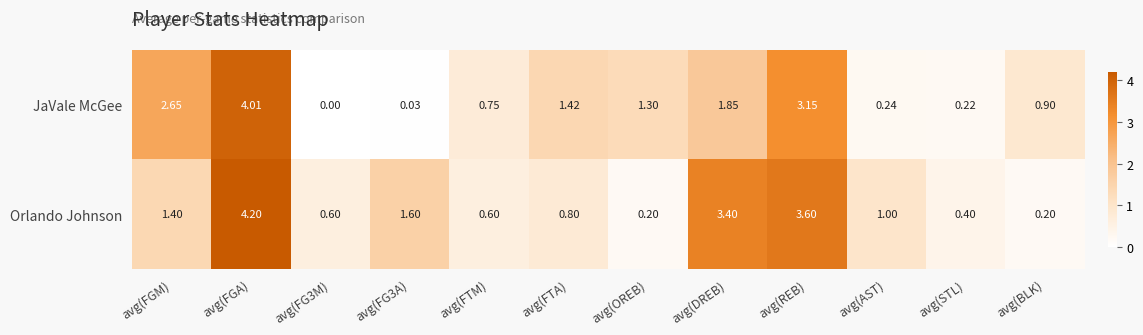

At which label does JaVale McGee first exceed 1?

avg(FGM)